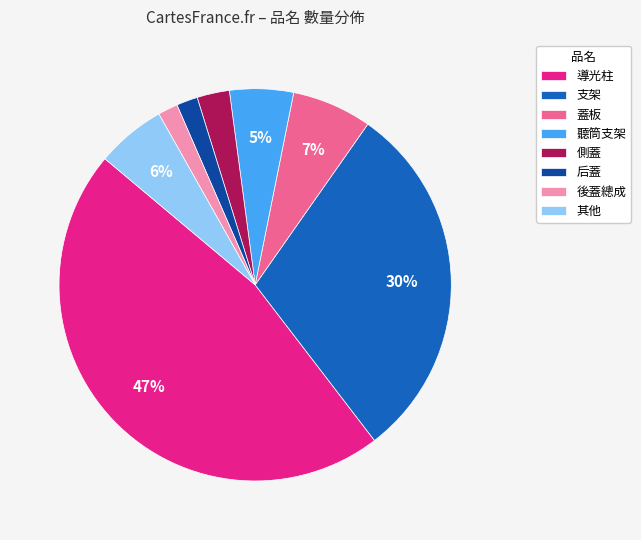

What is the largest slice in the pie chart?

導光柱